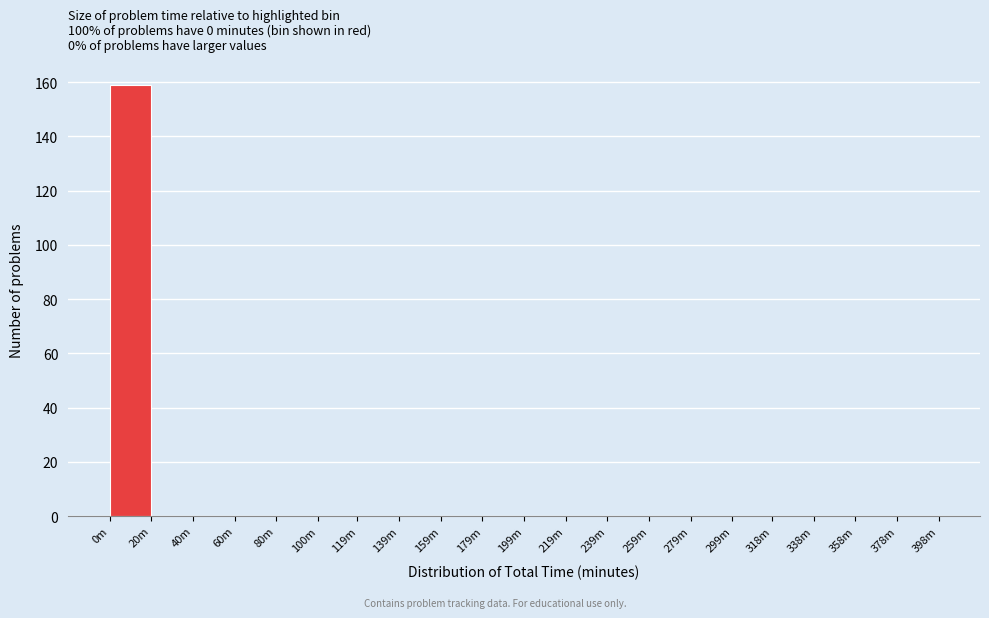

Reading right to left, extract all data points from this chart.

378m=0	358m=0	338m=0	318m=0	299m=0	279m=0	259m=0	239m=0	219m=0	199m=0	179m=0	159m=0	139m=0	119m=0	100m=0	80m=0	60m=0	40m=0	20m=0	0m=159